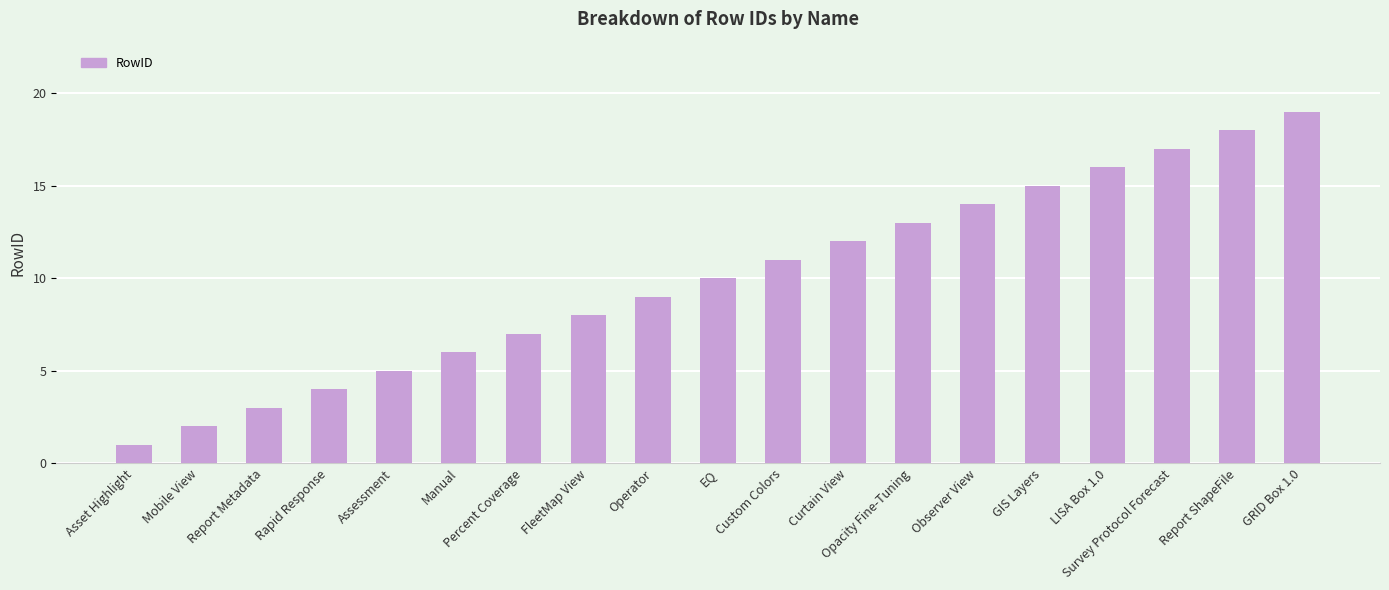

The value at EQ is 6. True or false?

False